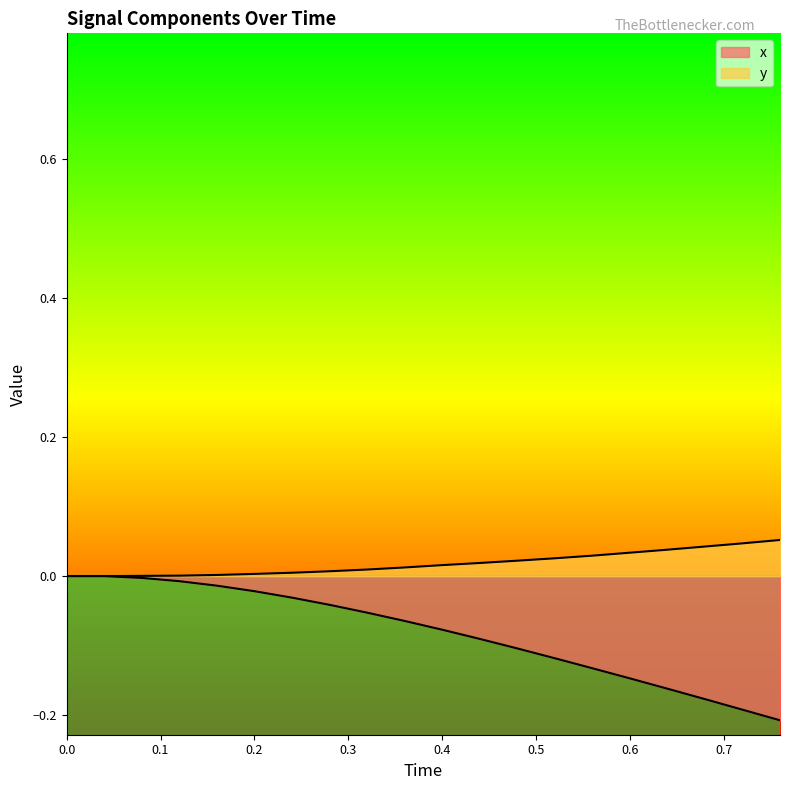

How many values in the x series are below 0?

18